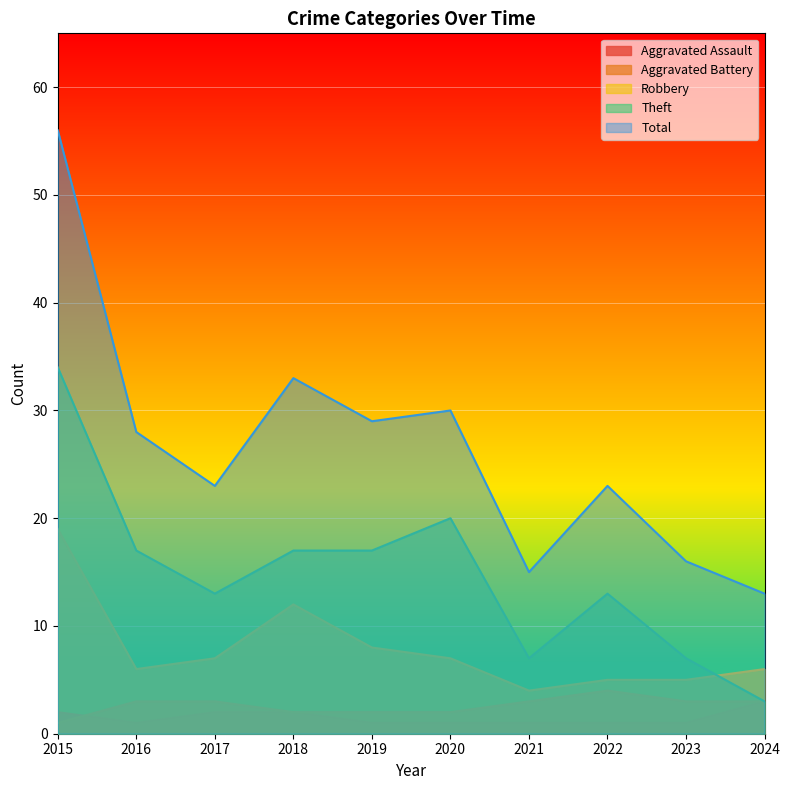

At which label does Theft first exceed 17?

2015